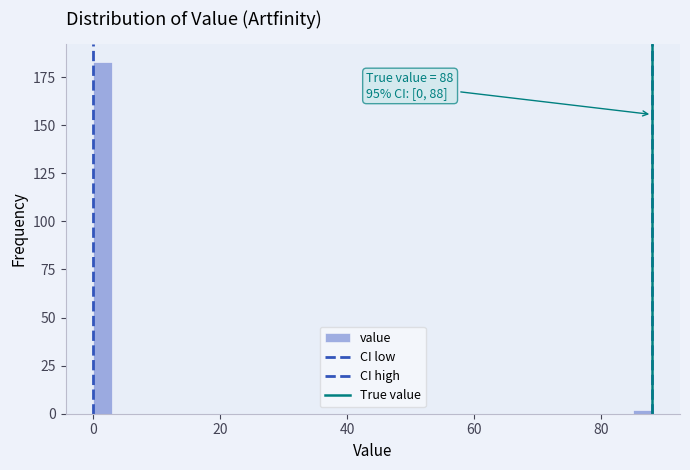

Around what value on the x-axis is the tallest bar? Give the approximate position of its centre, as read against the axis.

2